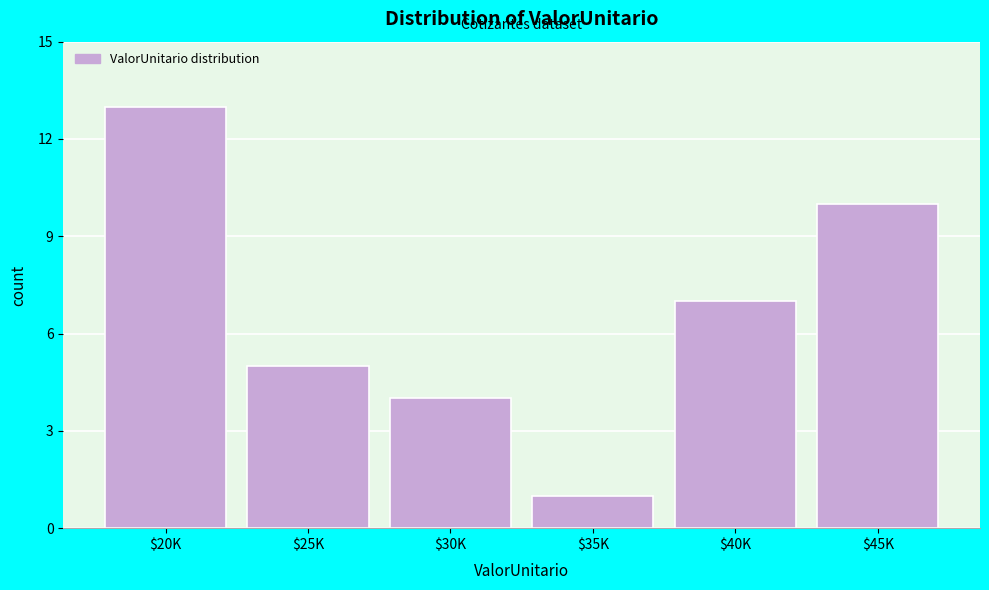

Reading right to left, extract all data points from this chart.

10	7	1	4	5	13